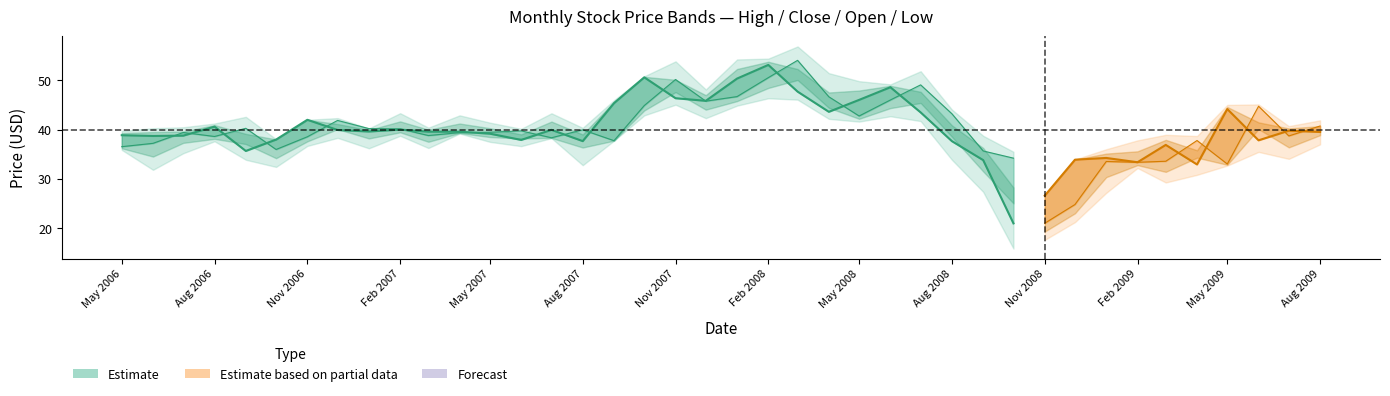

How many data points in Open are less than 39?

18